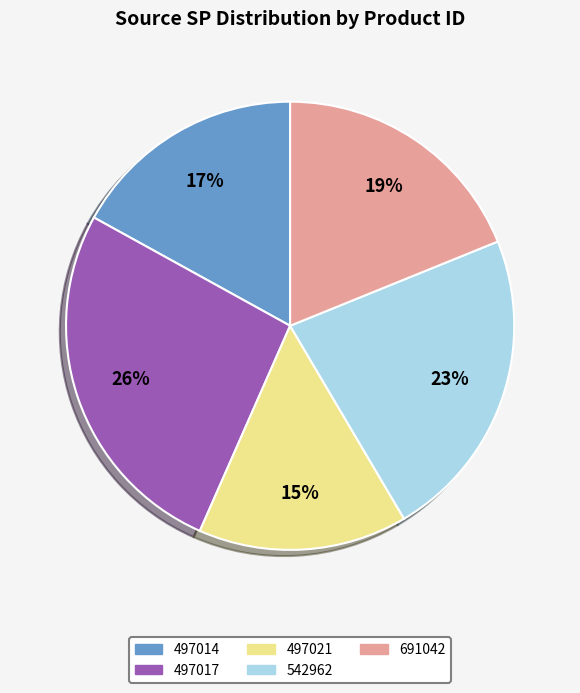

Which slice is the smallest?

497021